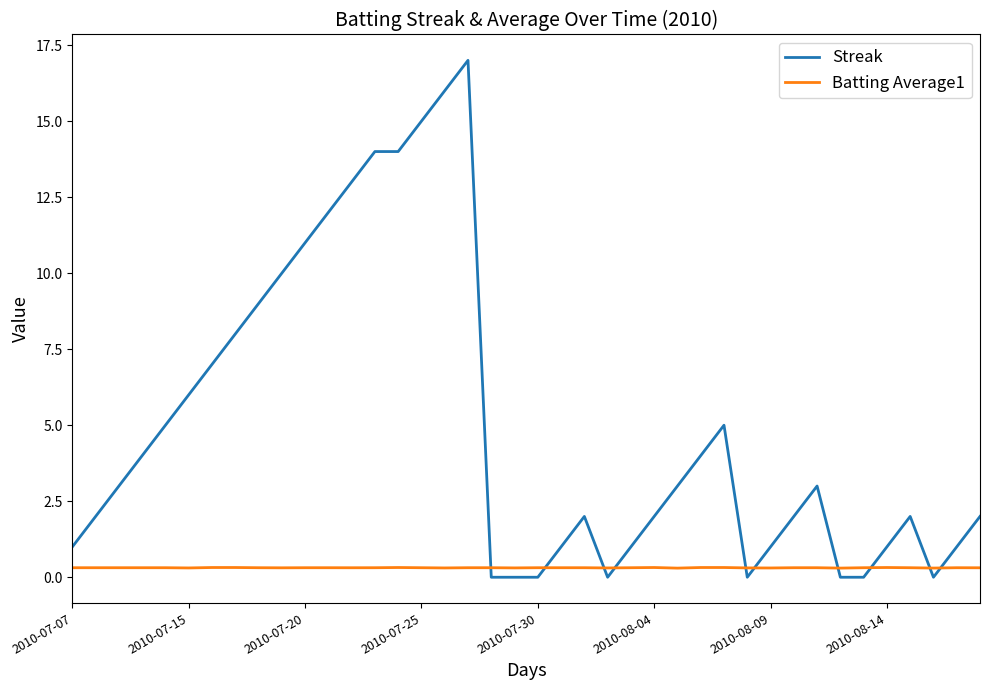

How many lines are shown in the chart?

2